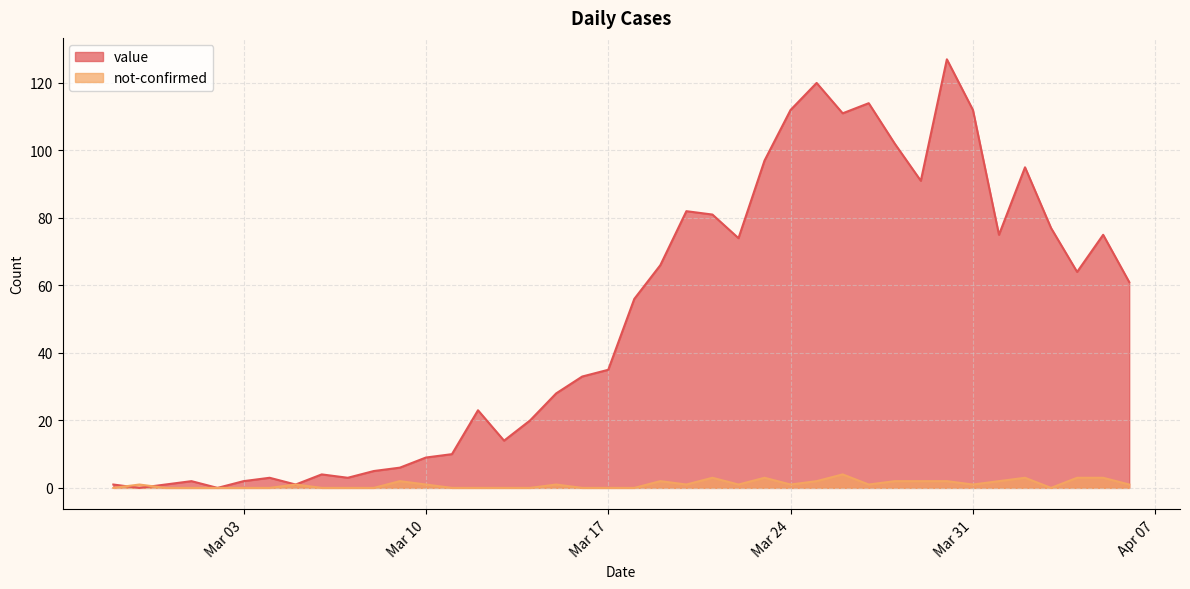

What is the maximum value shown in the chart?

127